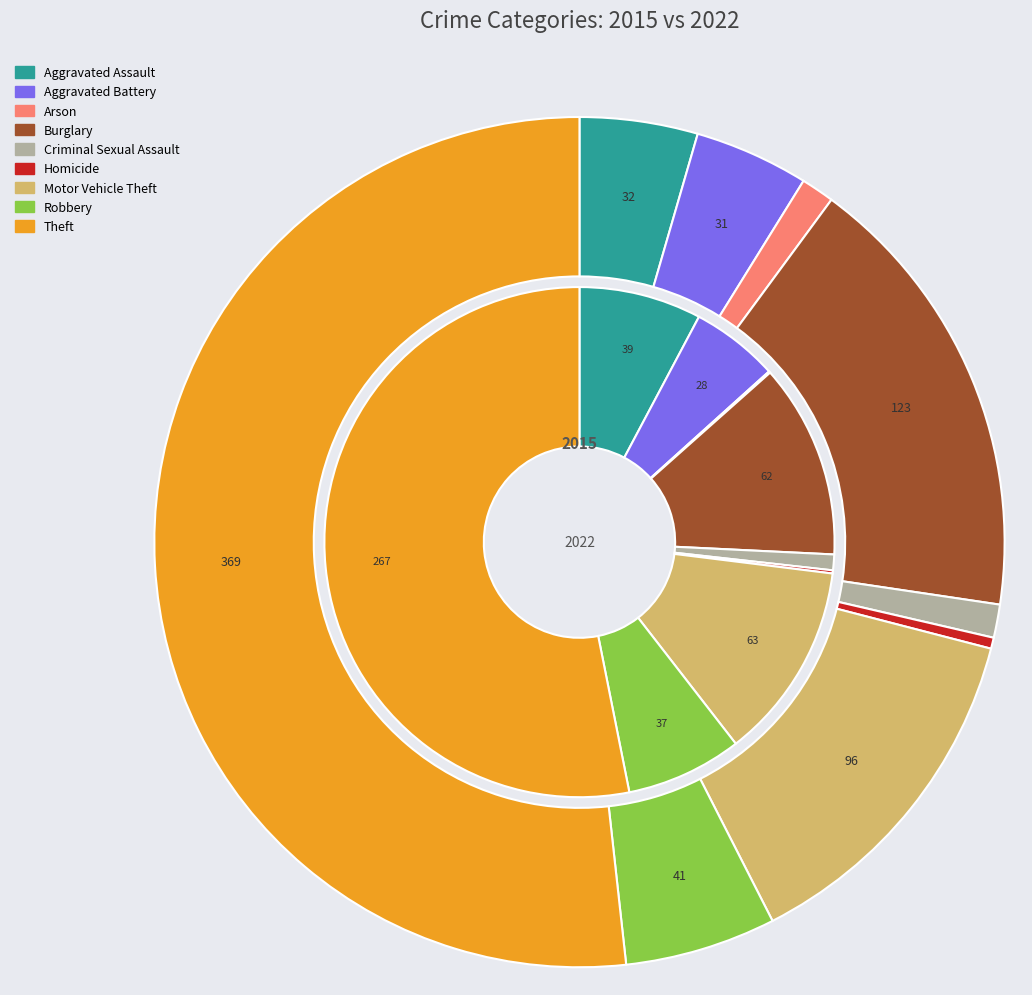

How many segments does this pie chart have?

9